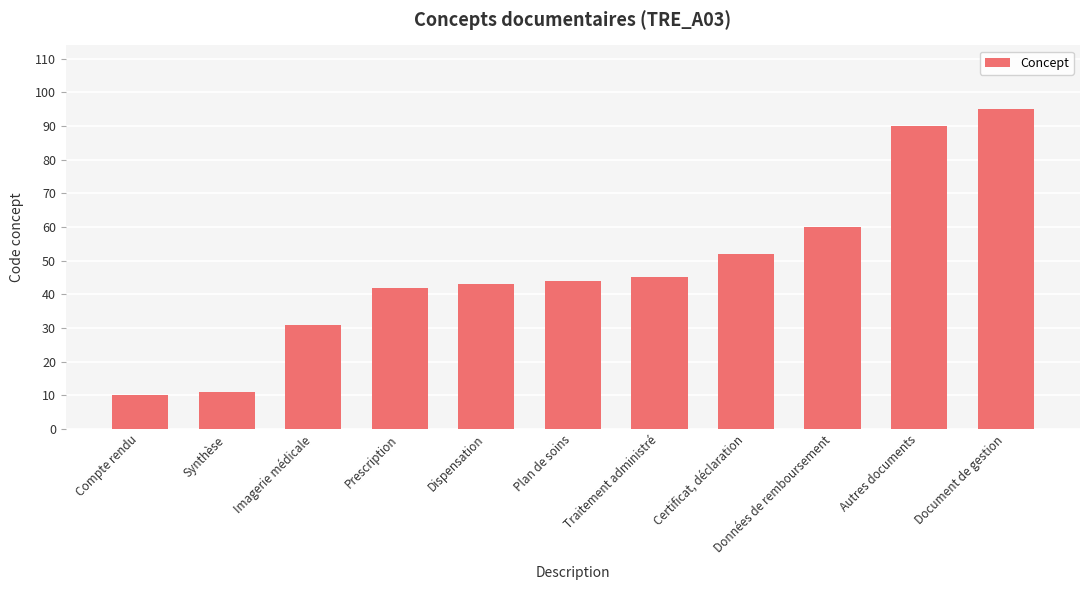

What is the label of the 5th bar from the right?

Traitement administré